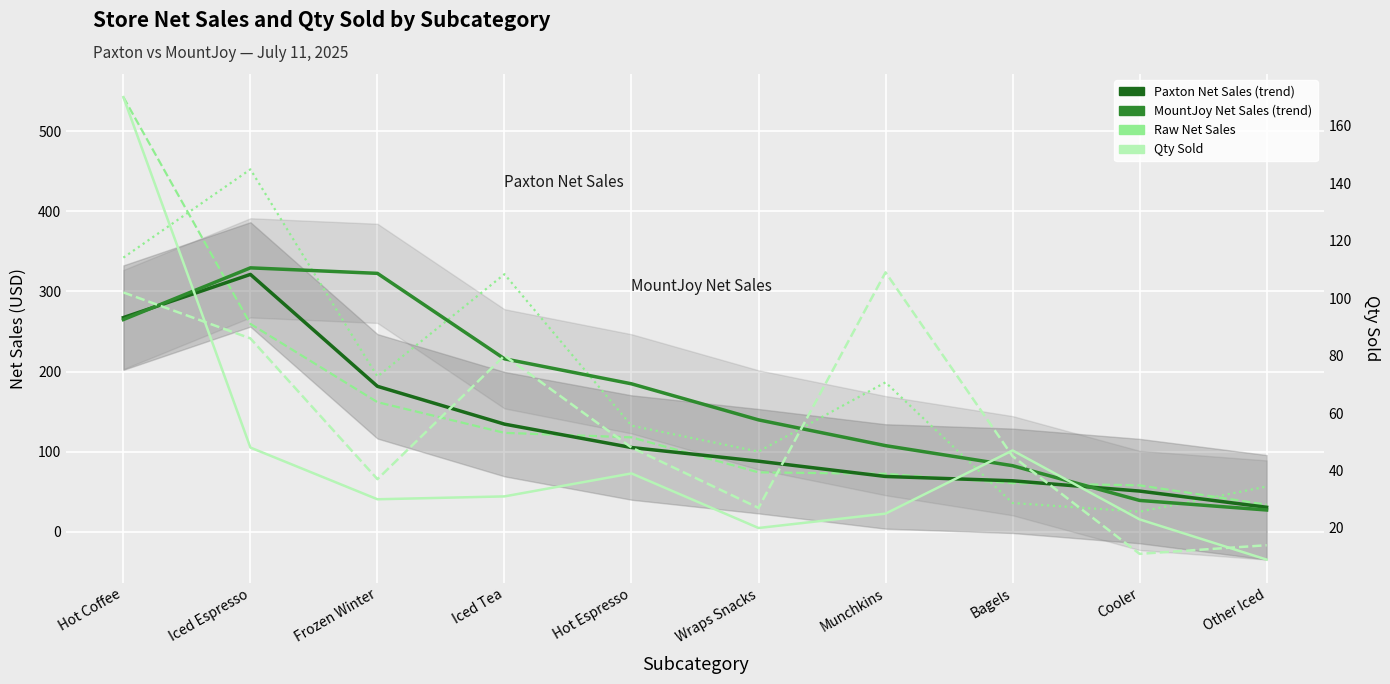

Is this an area chart (filled region under the line)?

No